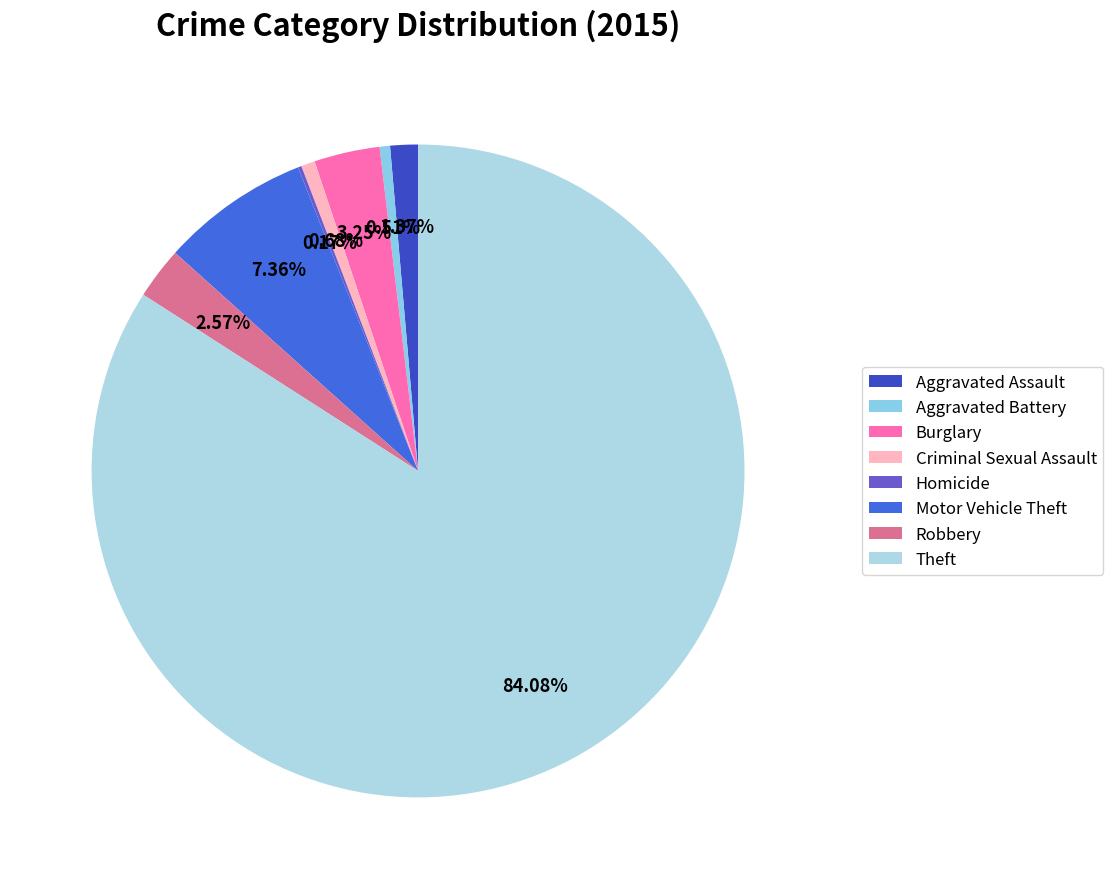

To the nearest percent, what percentage of the pie is Aggravated Assault?

1%